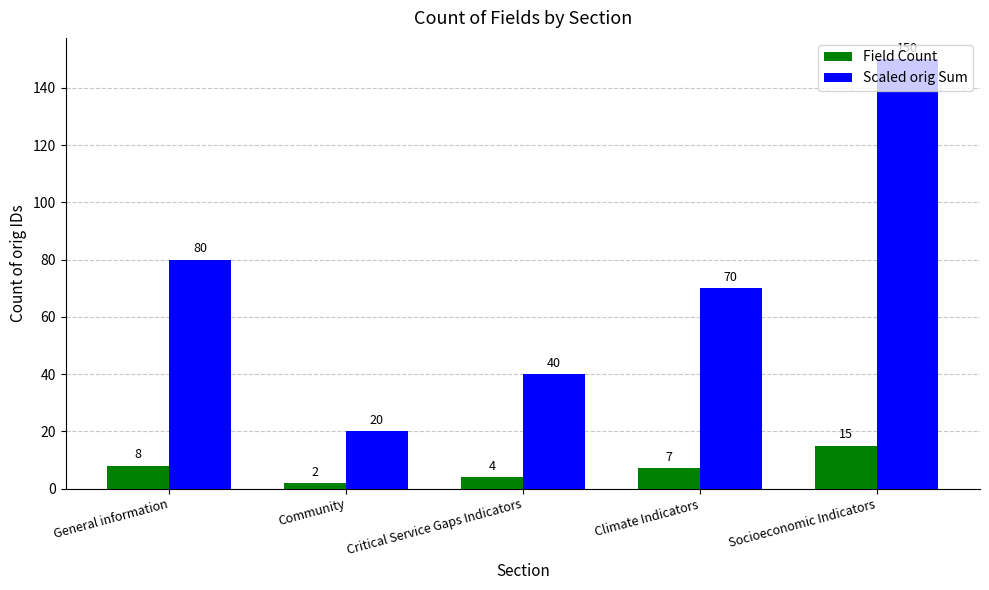

The Scaled orig Sum series shows 150 at Socioeconomic Indicators. True or false?

True